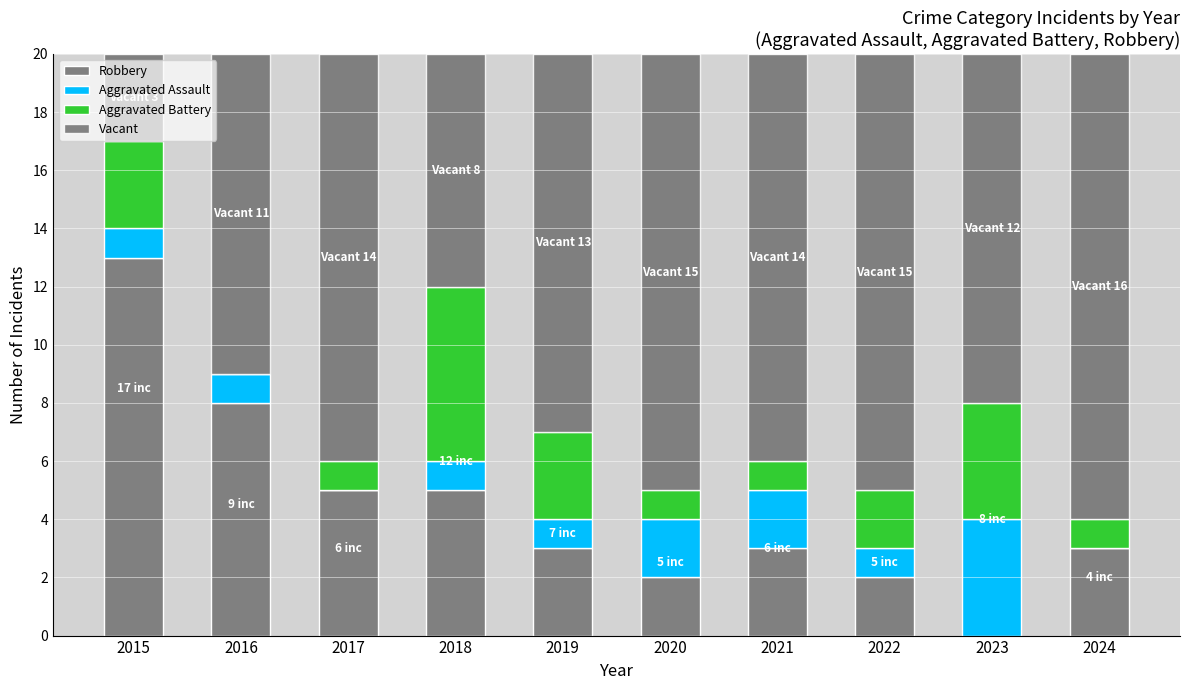

How many distinct data groups are displayed?

4